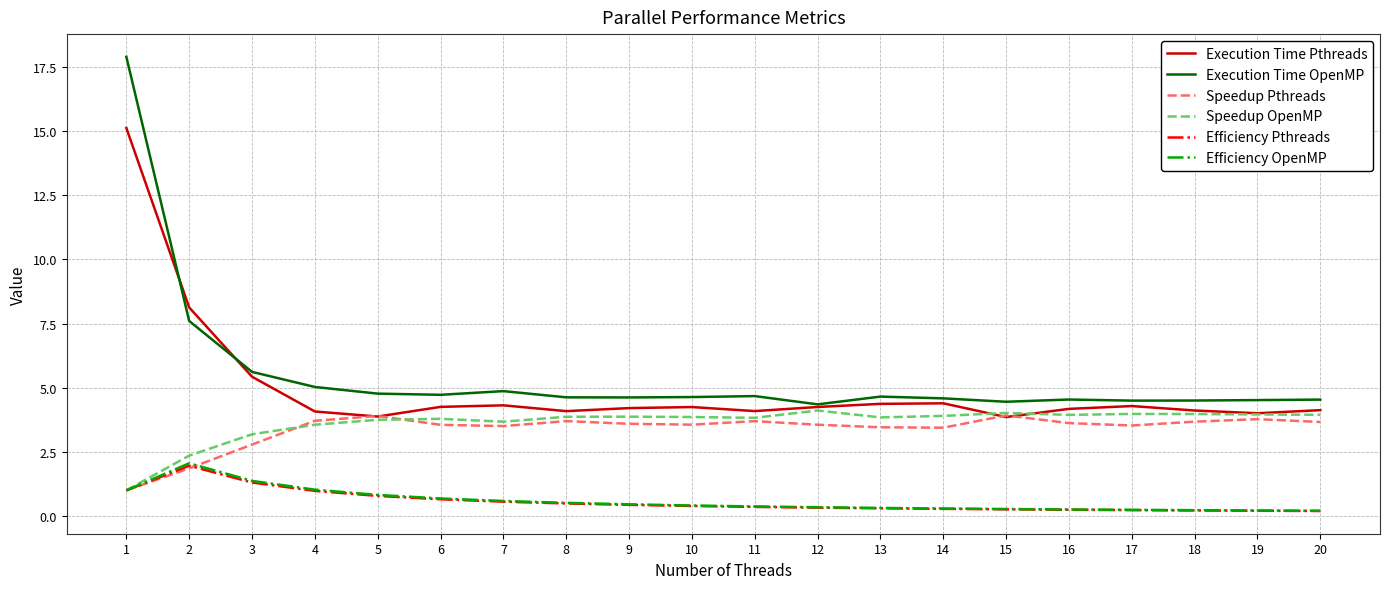

Is it true that Speedup Pthreads equals 1.9 at 2?

True